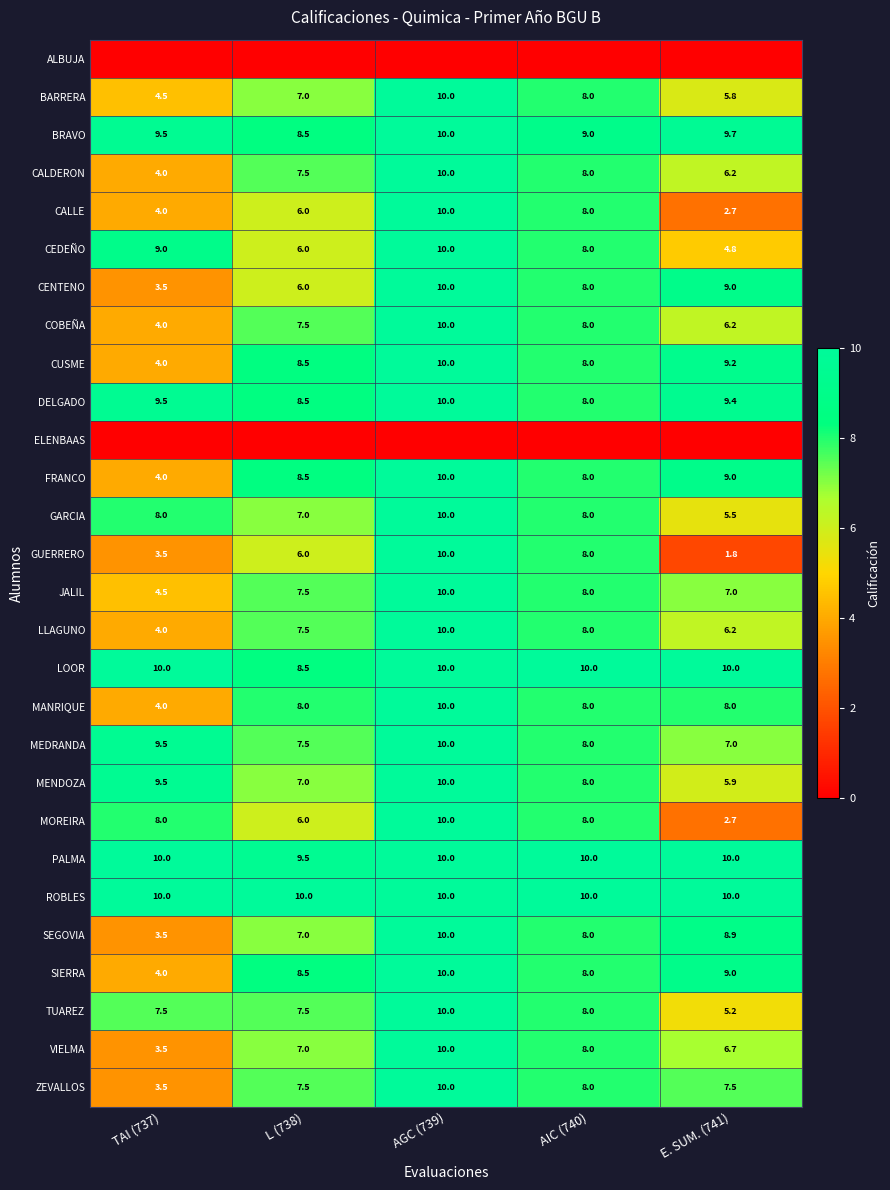

What is the total value across all series at AGC (739)?

260.0